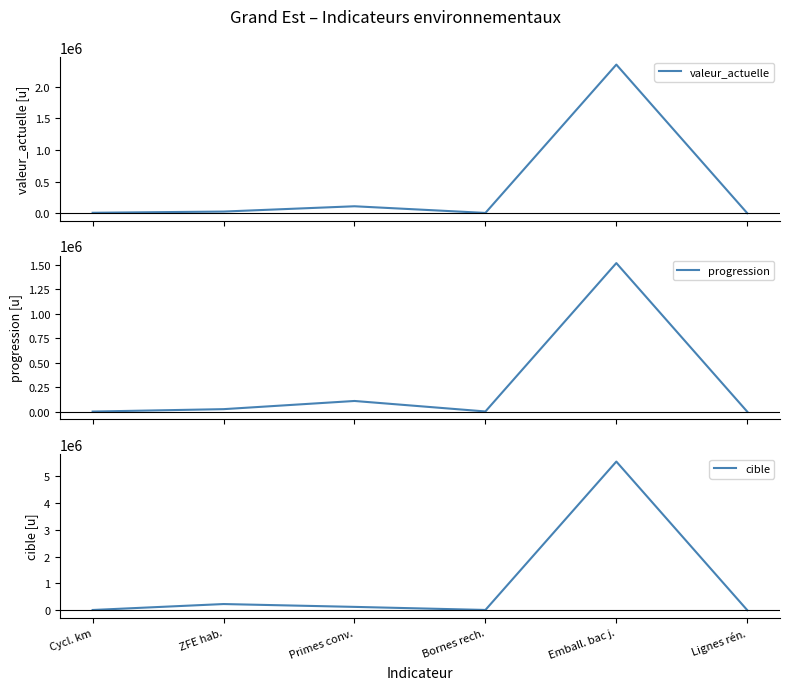

The value of progression at Emball. bac j. is 1520000. True or false?

True